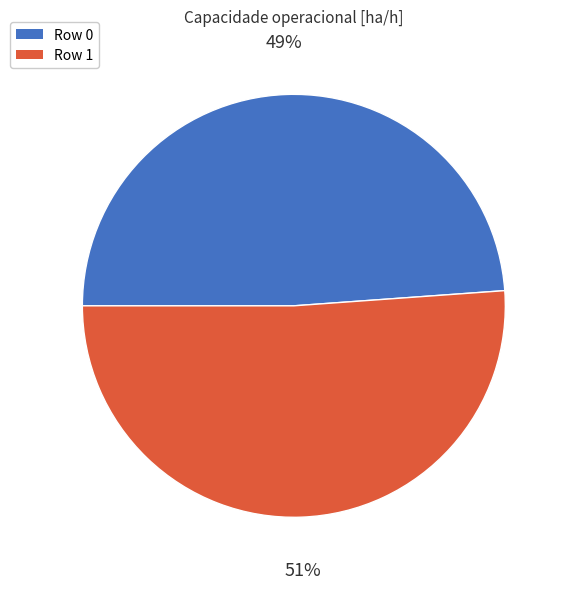

To the nearest percent, what is the difference between the largest and smallest slice percentages?

2%